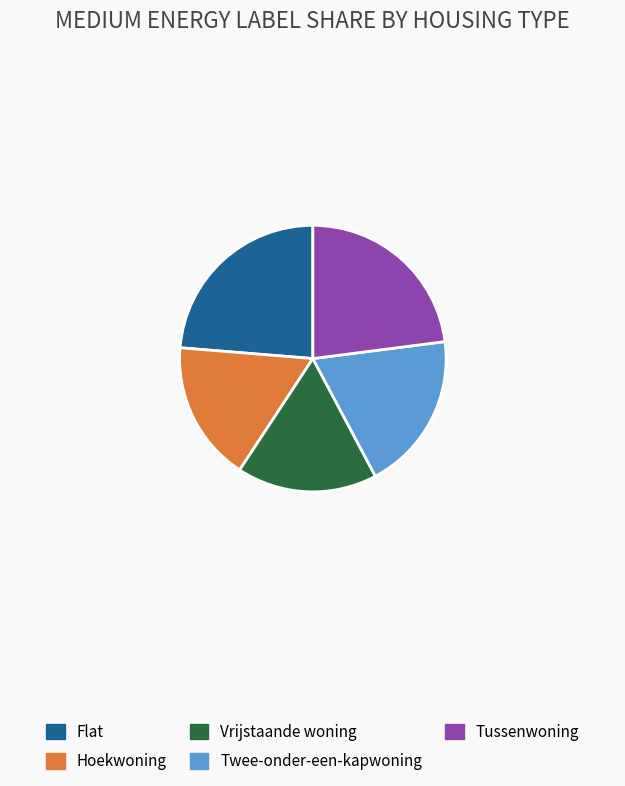

Which slice is the largest?

Flat